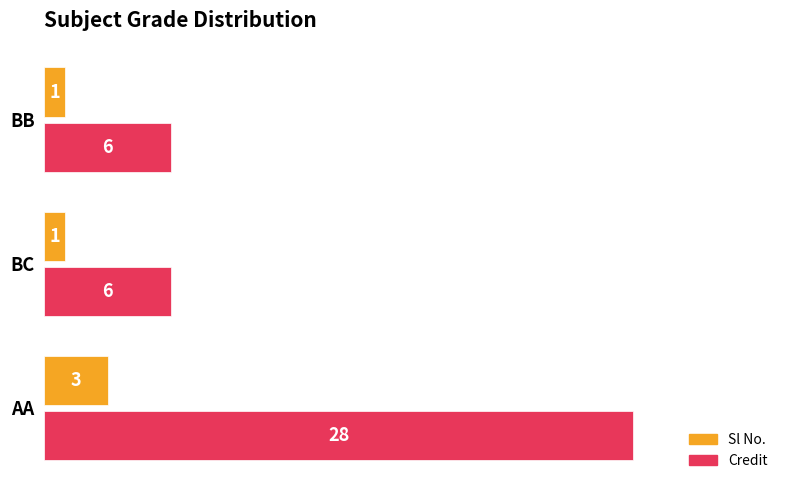

What is the difference between the maximum and minimum values in the Sl No. series?

2